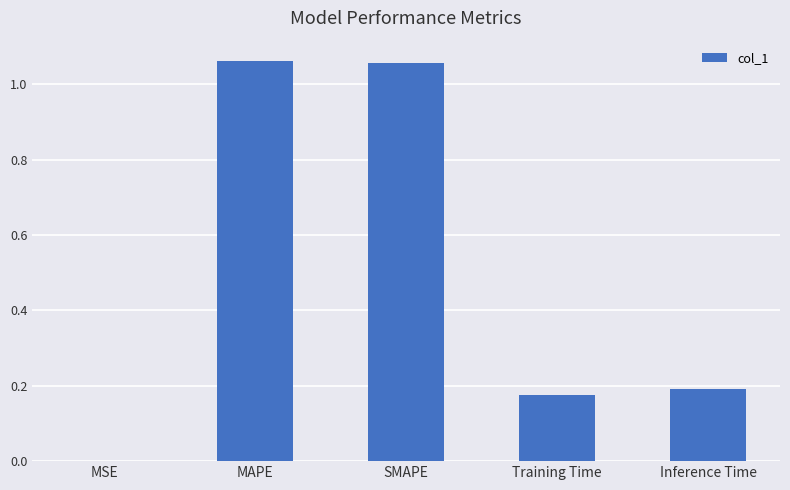

What is the average value?

0.5